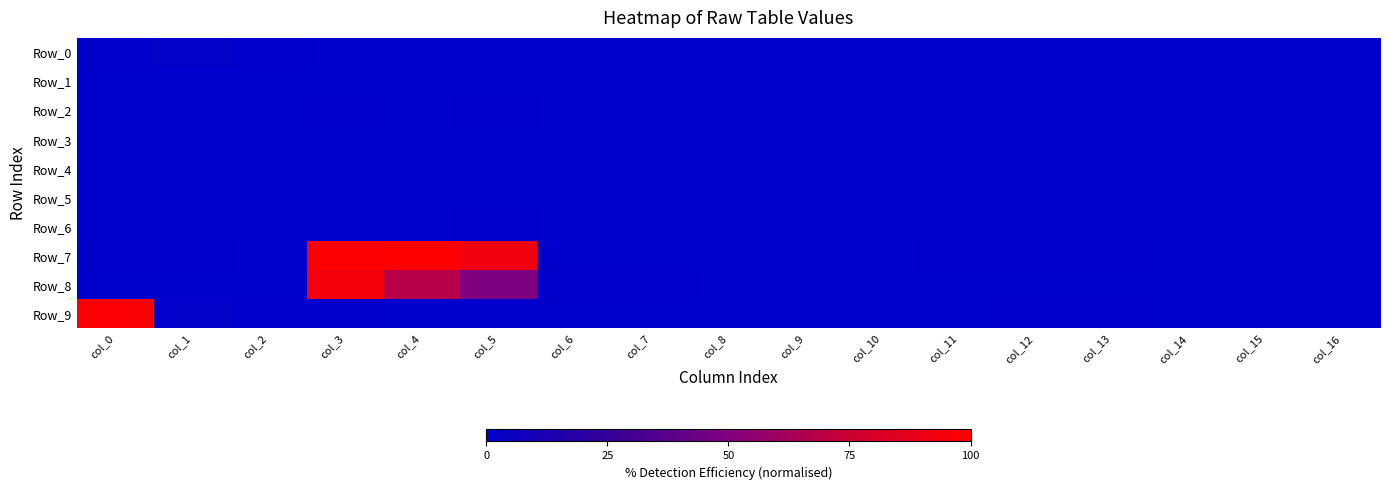

At which category is the sum across all series the highest?

col_3